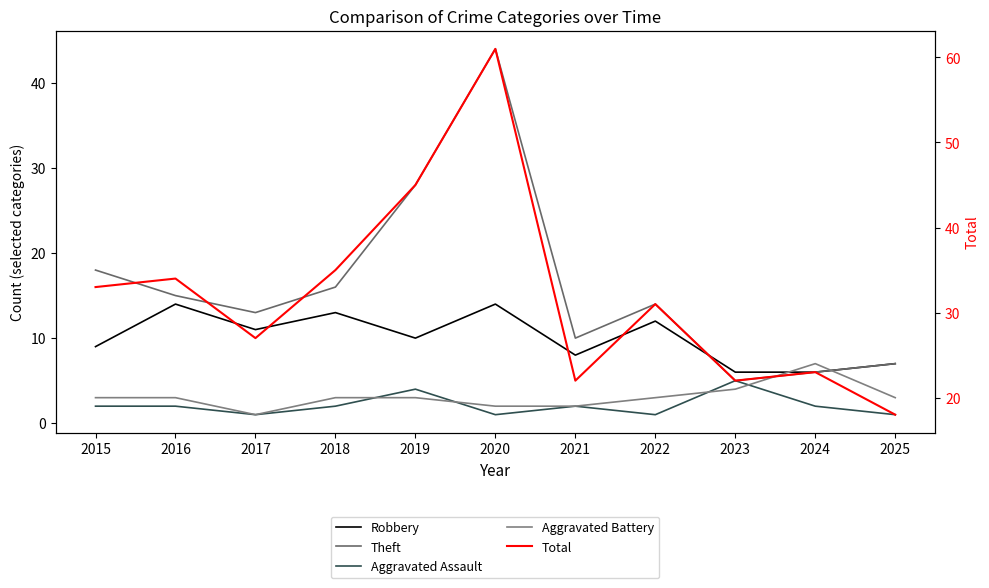

Which category has the highest value across all series?

2020